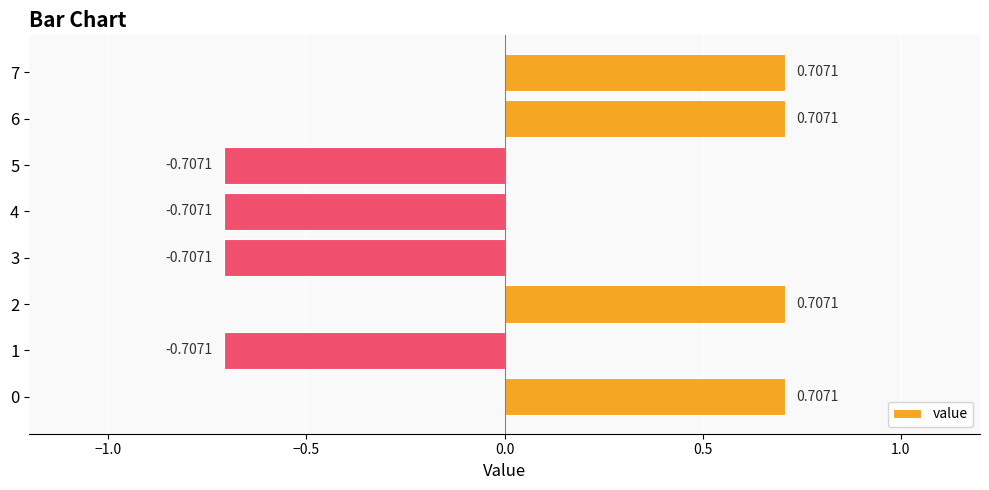

Between 1 and 7, which is larger?

7